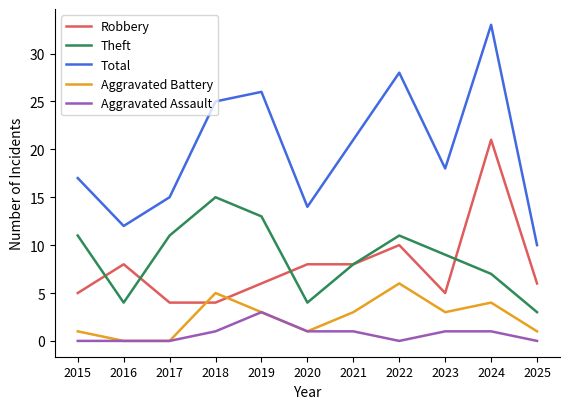

What are all the series names shown in the legend?

Robbery, Theft, Total, Aggravated Battery, Aggravated Assault